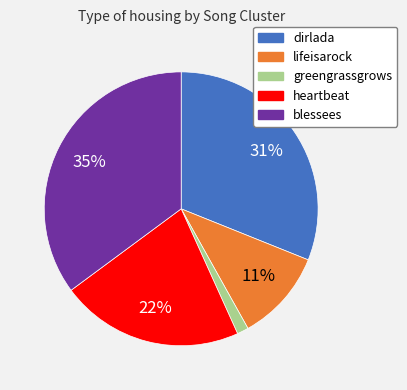

To the nearest percent, what is the average slice percentage?

20%